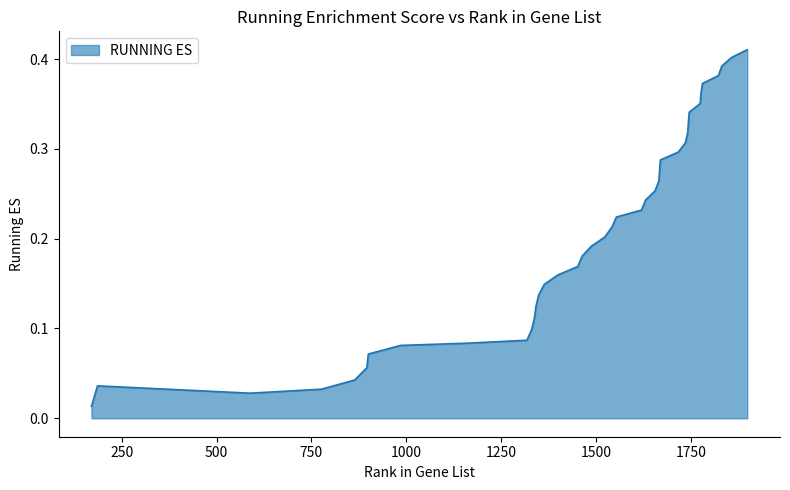

What is the difference between the second highest and second lowest values?

0.4